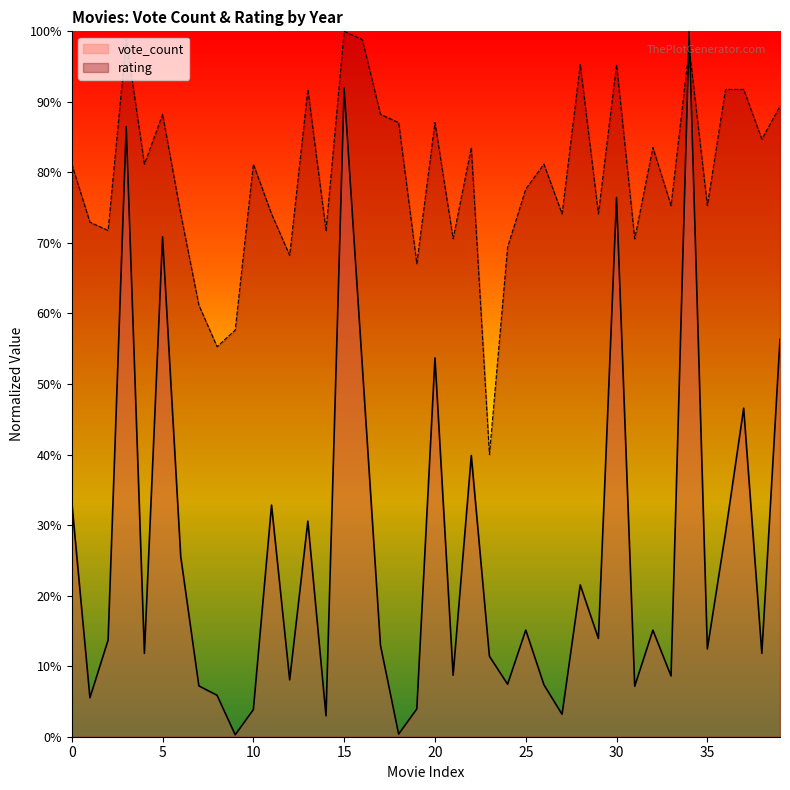

Does the chart display data point markers on the line(s)?

No